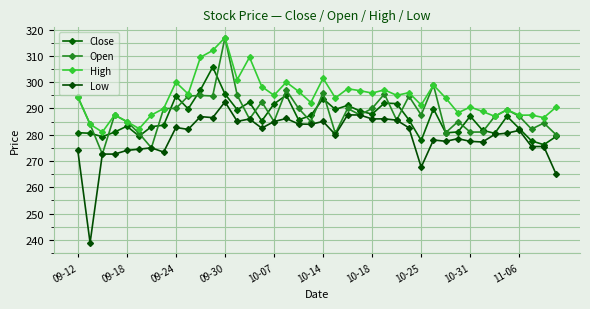

Rank the series by their maximum value, from highest to lowest.

Open, High, Close, Low